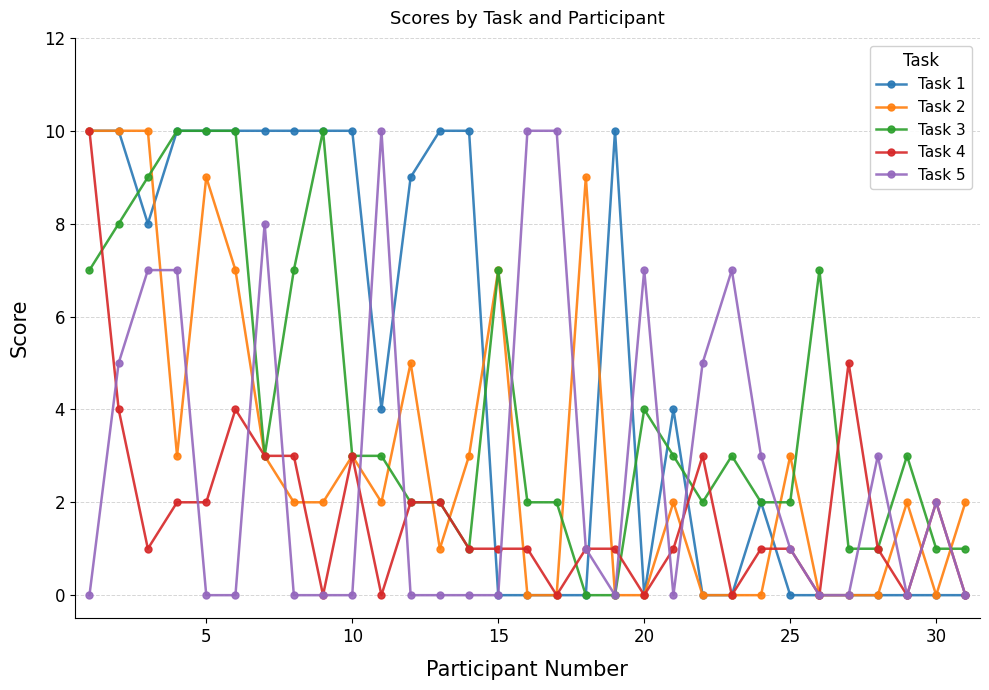

Reading right to left, what are all the values shown in this chart?

Task 1: 0	0	0	0	0	0	0	2	0	0	4	0	10	0	0	0	0	10	10	9	4	10	10	10	10	10	10	10	8	10	10
Task 2: 2	0	2	0	0	0	3	0	0	0	2	0	0	9	0	0	7	3	1	5	2	3	2	2	3	7	9	3	10	10	10
Task 3: 1	1	3	1	1	7	2	2	3	2	3	4	0	0	2	2	7	1	2	2	3	3	10	7	3	10	10	10	9	8	7
Task 4: 0	2	0	1	5	0	1	1	0	3	1	0	1	1	0	1	1	1	2	2	0	3	0	3	3	4	2	2	1	4	10
Task 5: 0	2	0	3	0	0	1	3	7	5	0	7	0	1	10	10	0	0	0	0	10	0	0	0	8	0	0	7	7	5	0